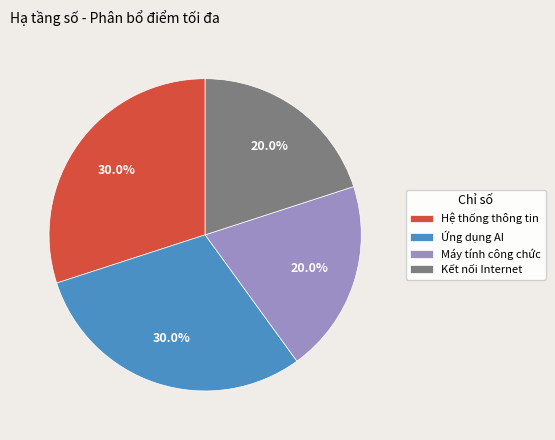

Does Hệ thống thông tin represent more than half of the total?

No